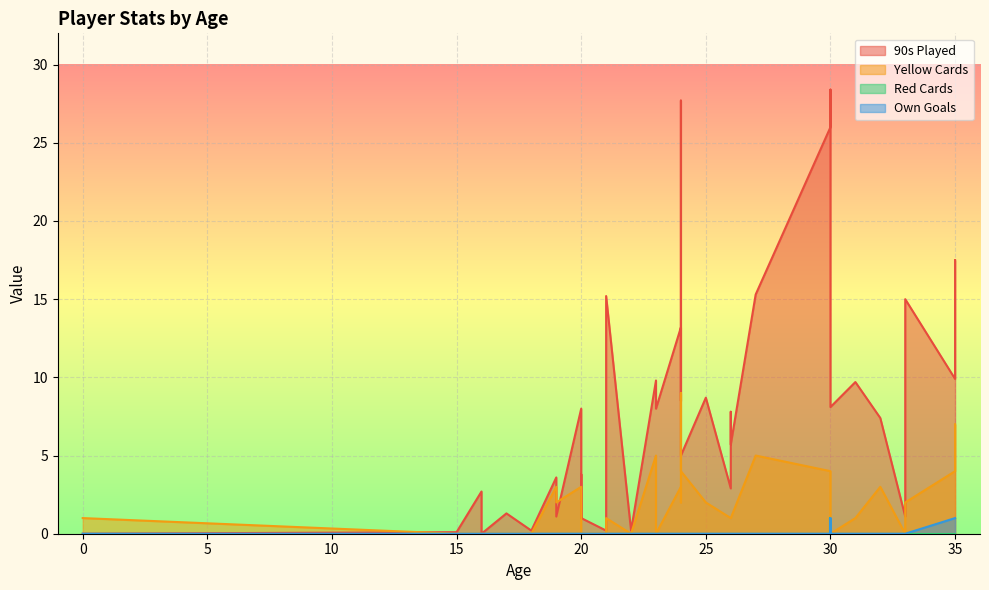

True or false: Red Cards and Yellow Cards cross at least once.

False